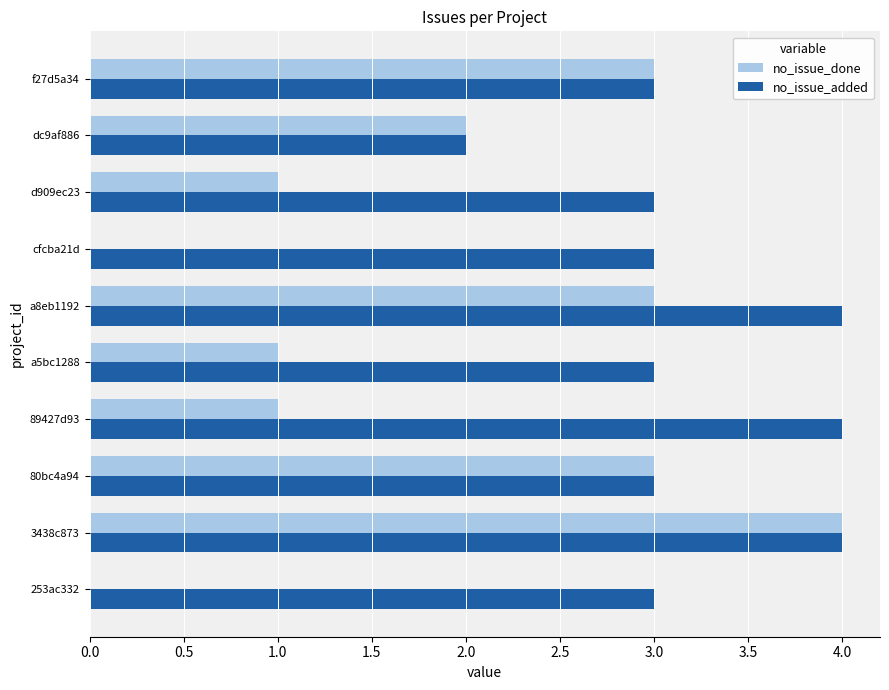

What is the maximum value shown in the chart?

4